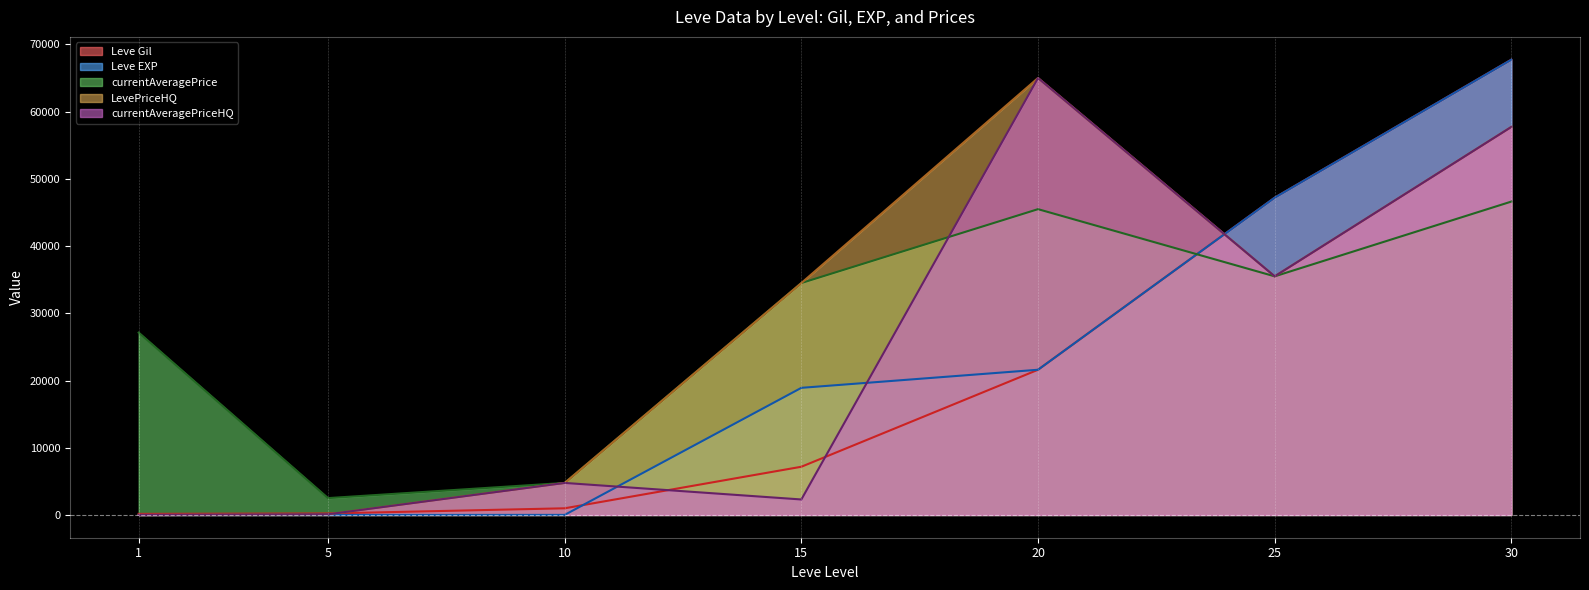

Between which two adjacent categories do LevePriceHQ and Leve EXP first intersect?

1 and 5